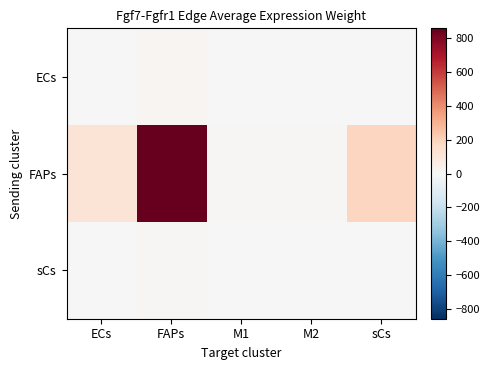

What is the difference between the highest and lowest values at ECs?

118.1